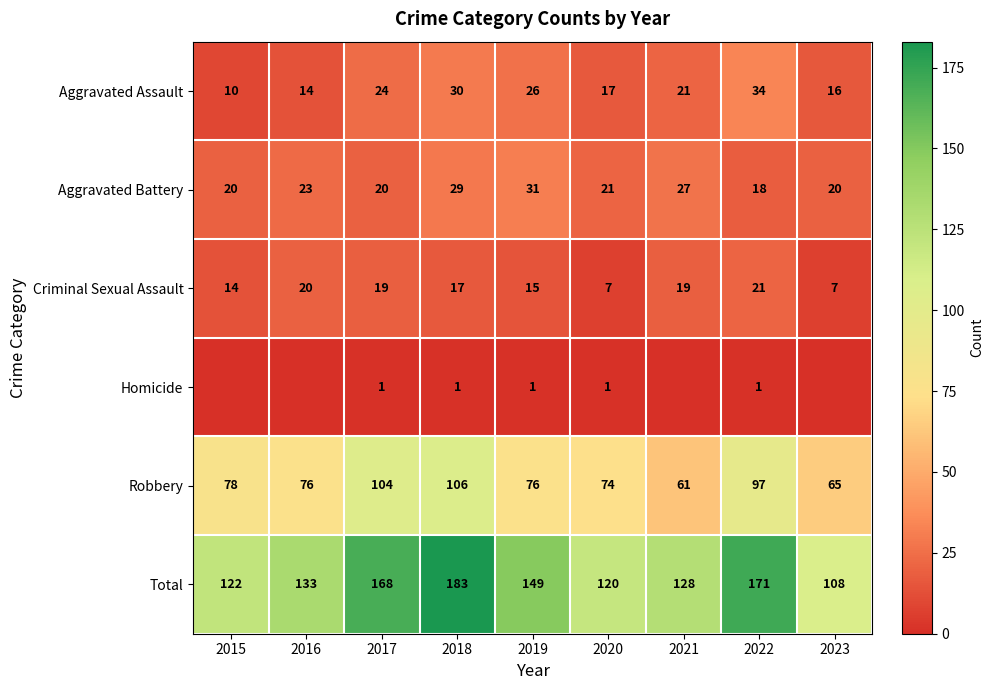

True or false: Aggravated Battery has a value of 29 at 2018.

True